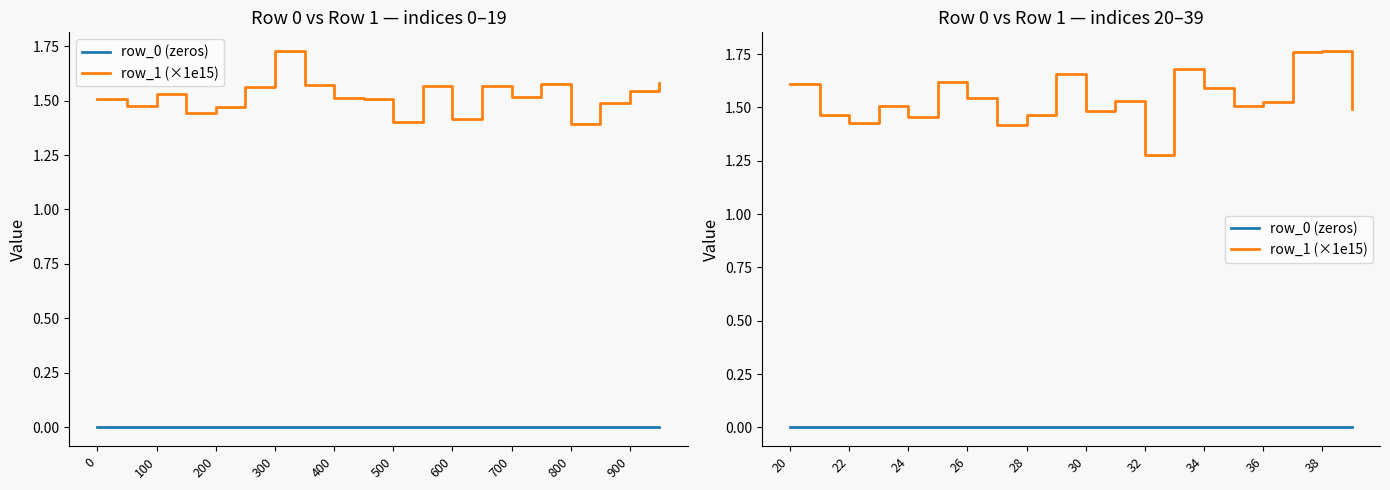

What position from the right is 15?

5